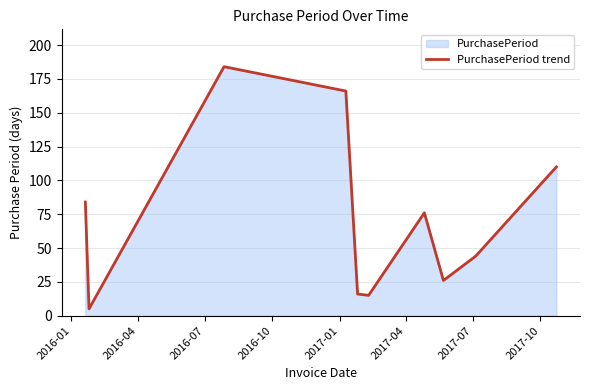

What is the greatest value displayed?

184